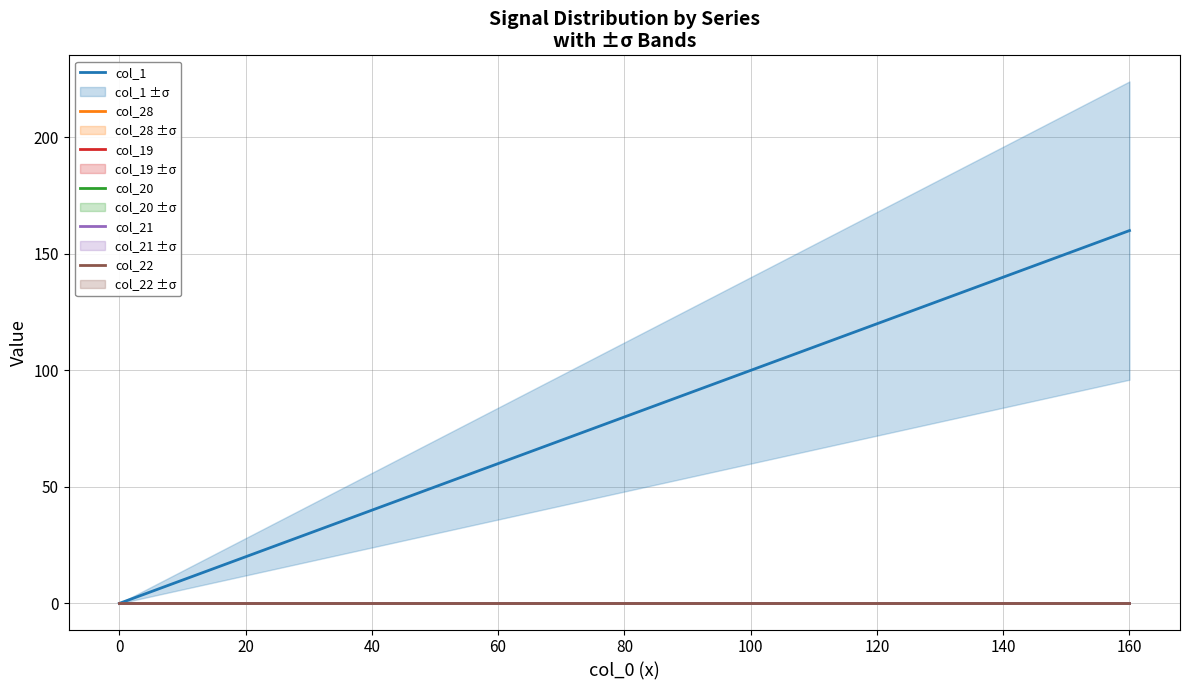

What is the highest value of the col_1 series?

160.0